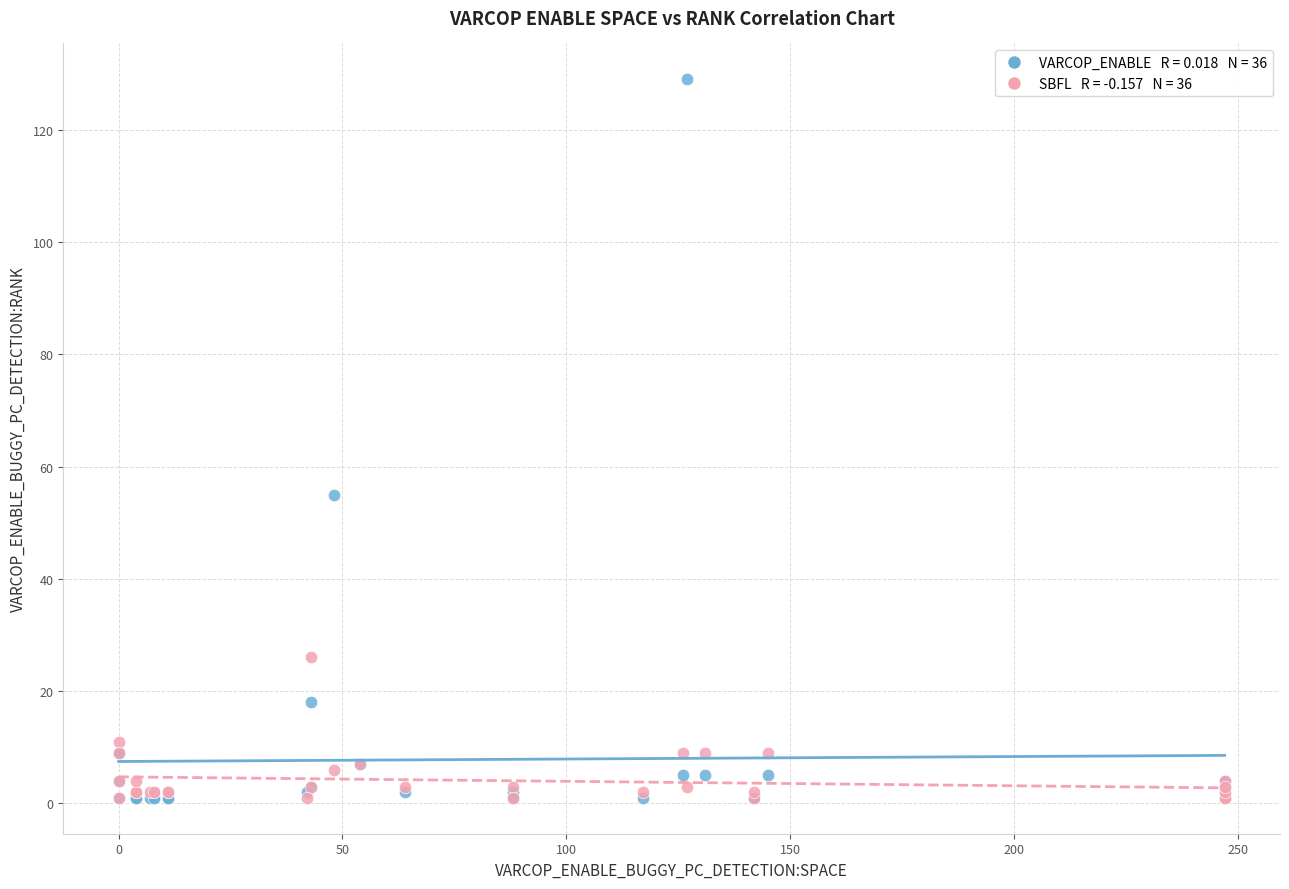

Across all series, what Y value is closest to 65?

55